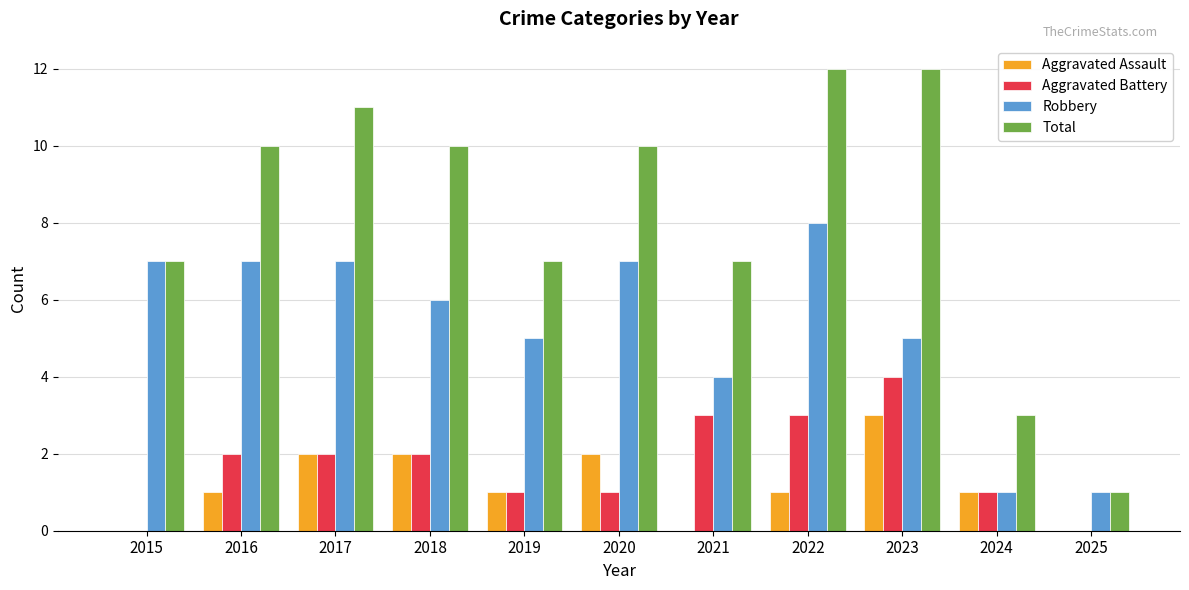

Which series has the largest total across all categories?

Total